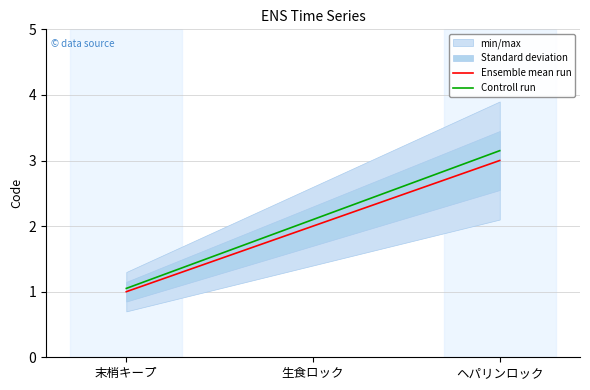

At which category does the chart reach its minimum across all series?

末梢キープ